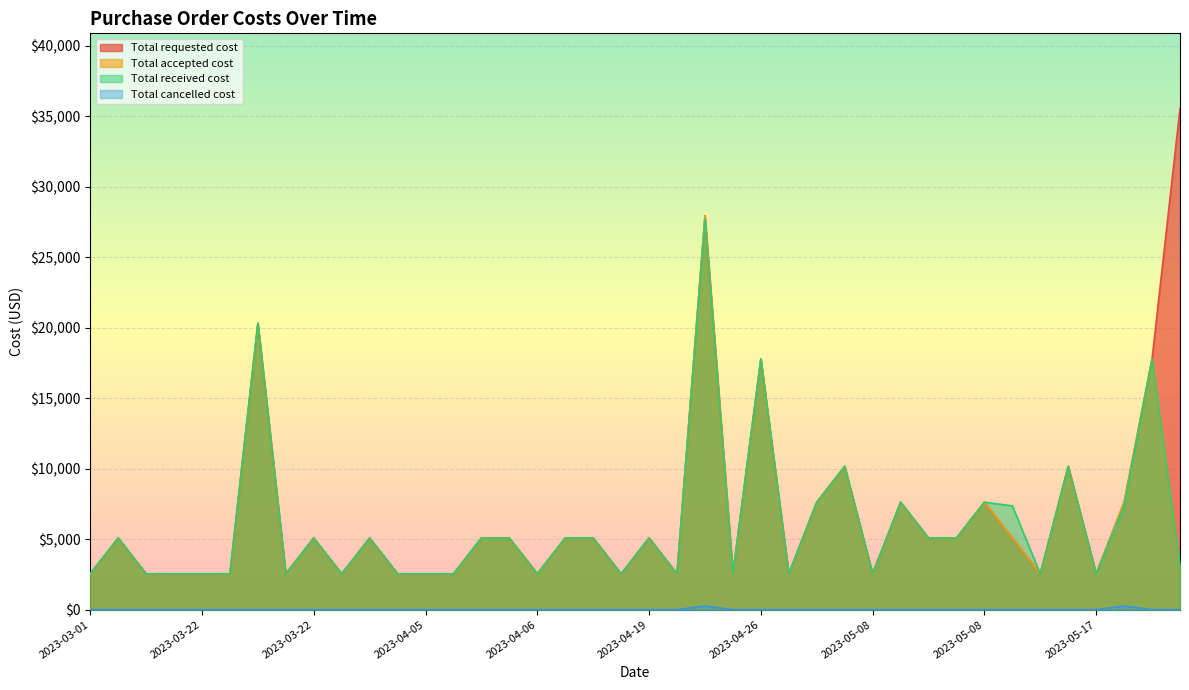

What is the difference between the second highest and second lowest values in the Total received cost series?

17780